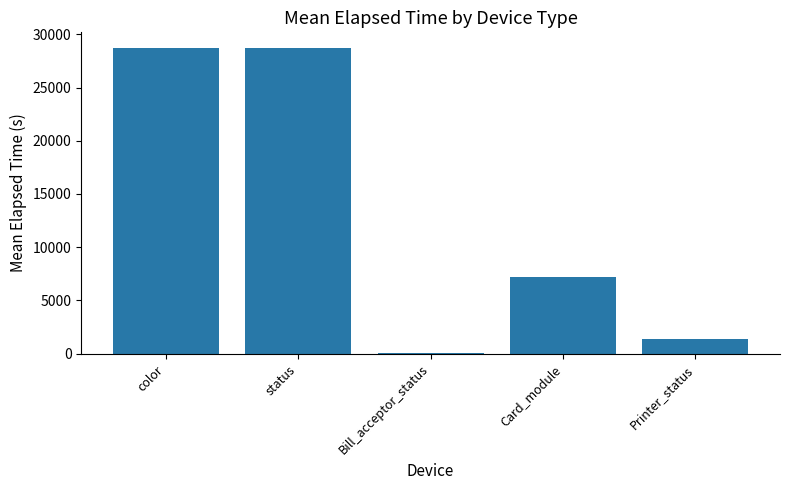

What is the sum of the values at Card_module and color?

35979.8